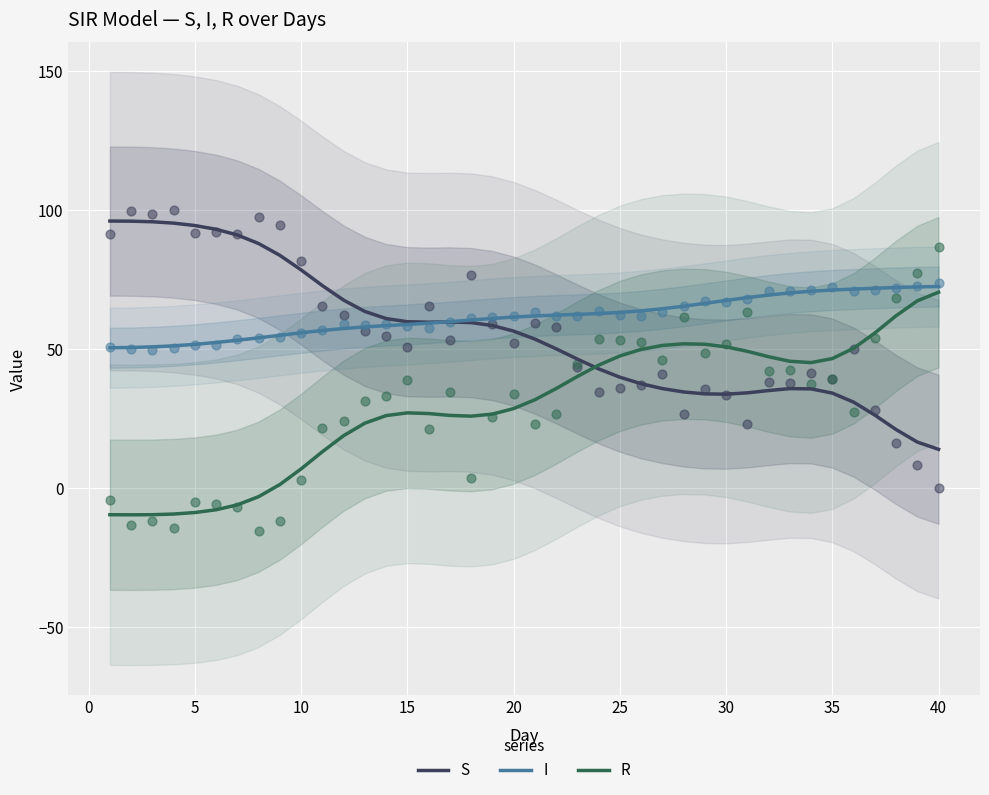

Which series has the largest total across all categories?

I